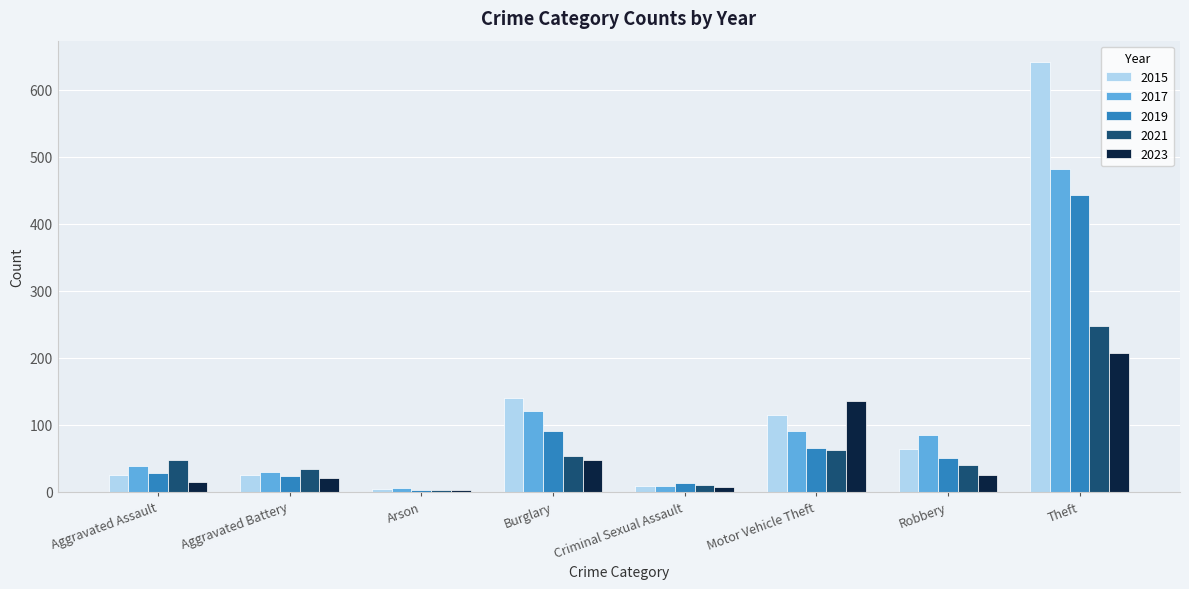

What are all the series names shown in the legend?

2015, 2017, 2019, 2021, 2023